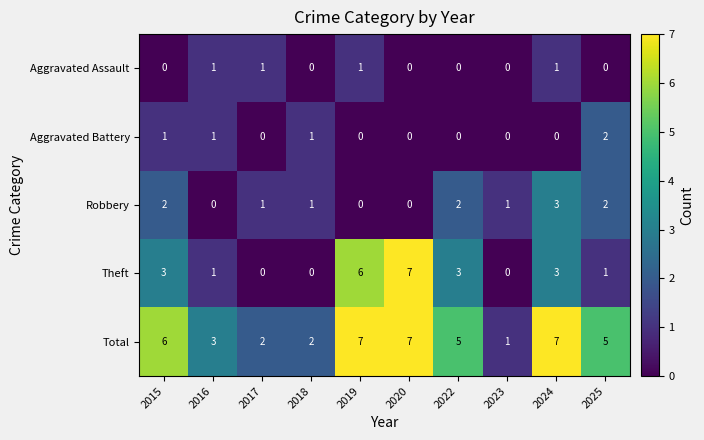

Count the number of categories in the chart.

10